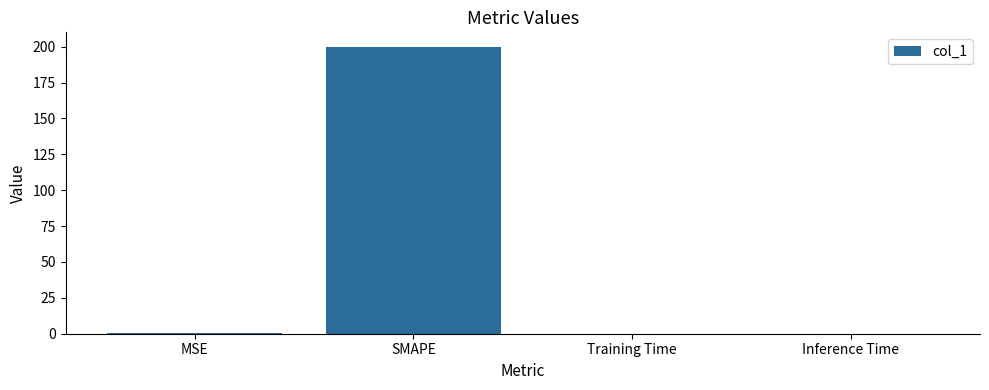

What is the greatest value displayed?

200.0